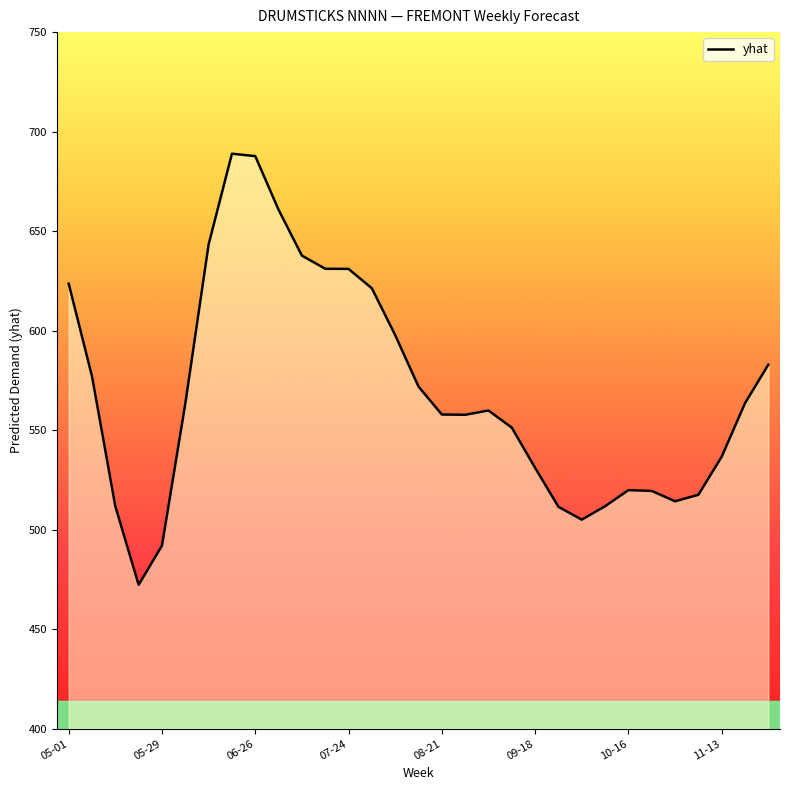

What is the difference between the maximum and minimum values?

216.6